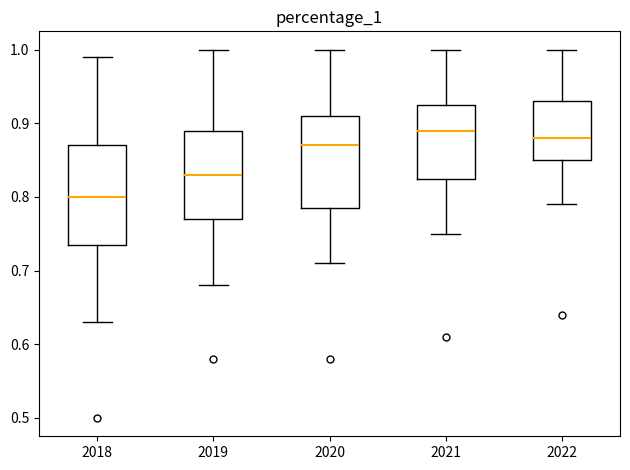

Which box is the tallest, from its lower edge to its upper edge?

2018